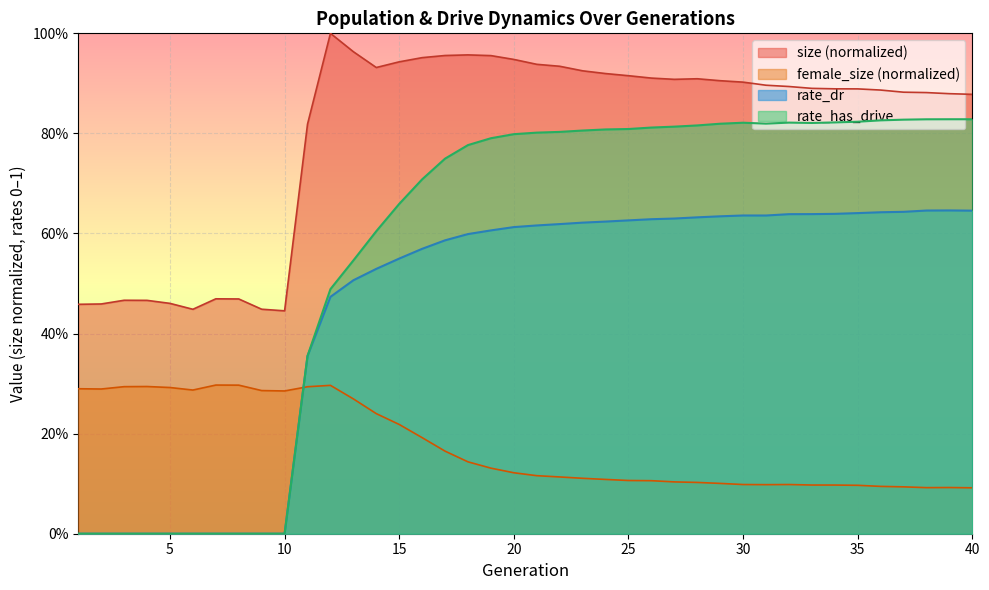

Which series has the largest total across all categories?

size (normalized)